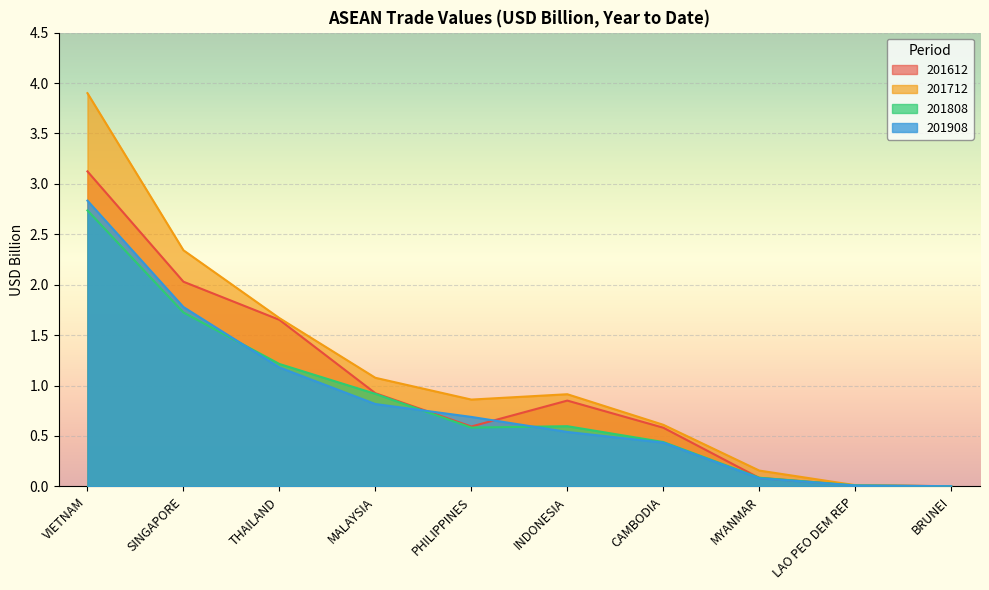

How many data points does each series have?

10